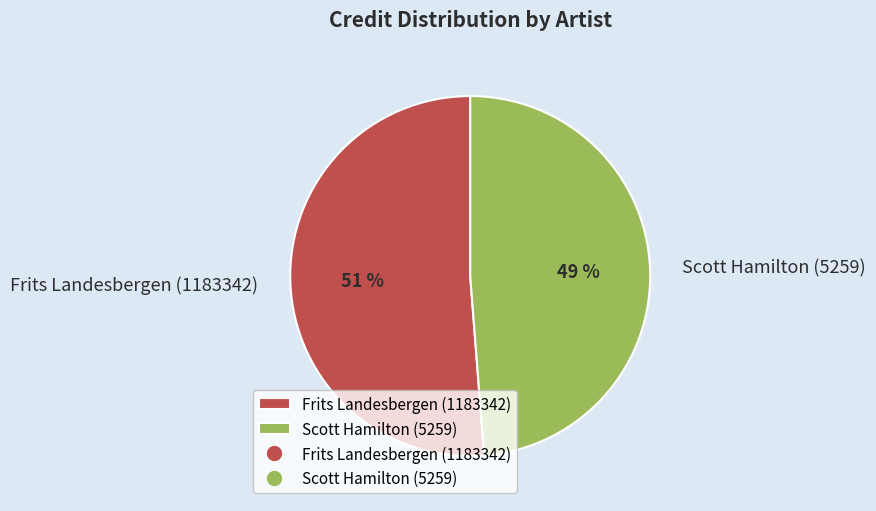

Is it true that Scott Hamilton (5259) is 49% of the pie?

True